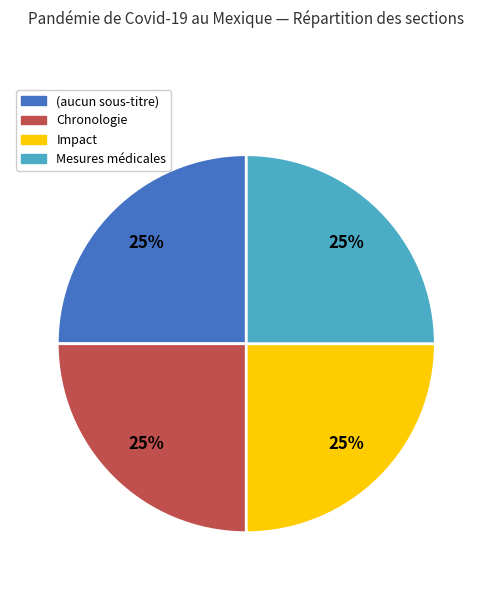

Does (aucun sous-titre) represent more than half of the total?

No